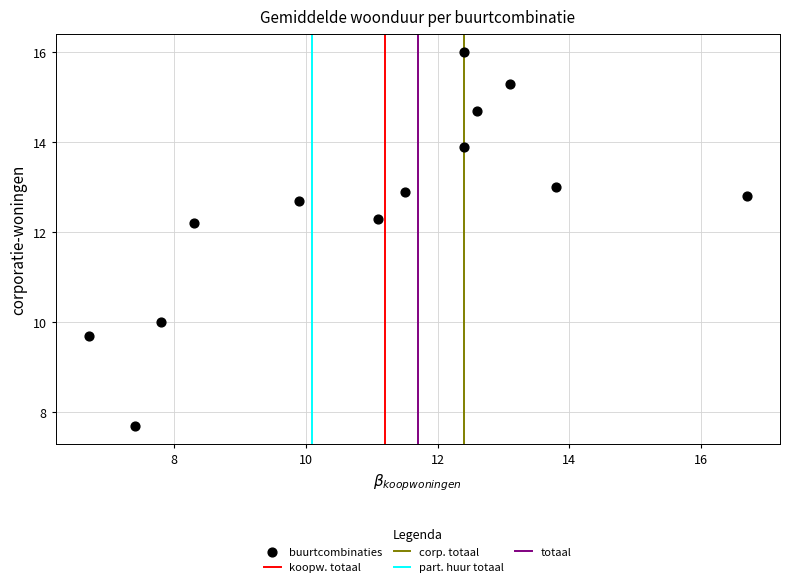

What Y value in the scatter plot is closest to 11?

10.0